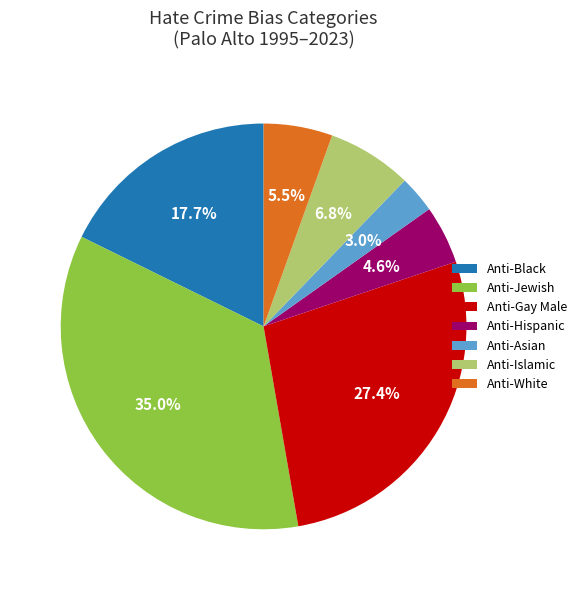

What percentage do Anti-Gay Male and Anti-Black together represent?

45.1%